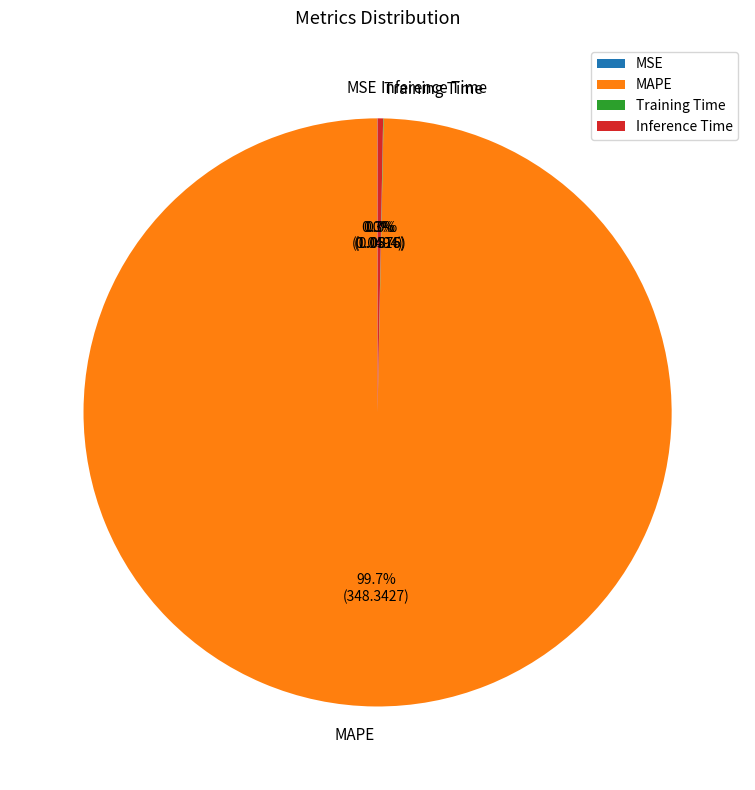

How much of the chart is everything except MAPE?

0.3%